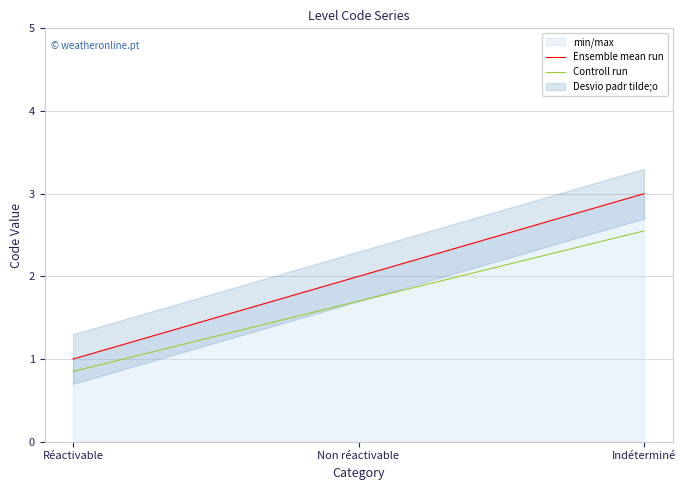

Which has a higher value, Réactivable or Non réactivable?

Non réactivable